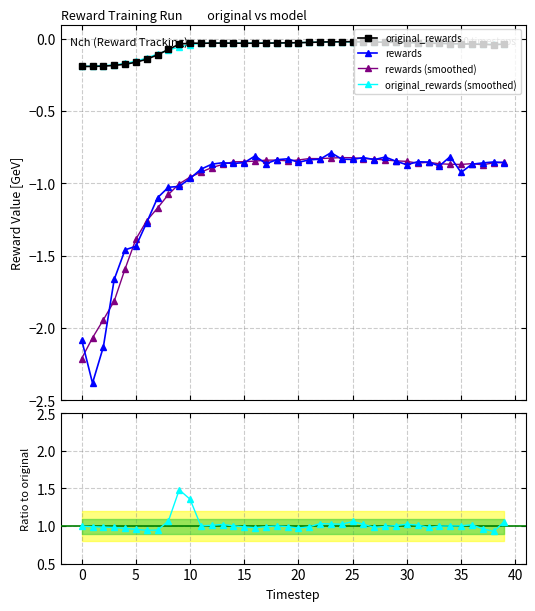

Between 37 and 20, which is larger?

20